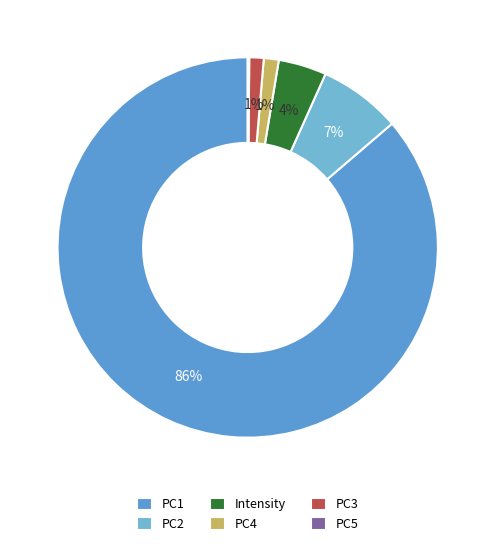

Is it true that PC4 is 1% of the pie?

True